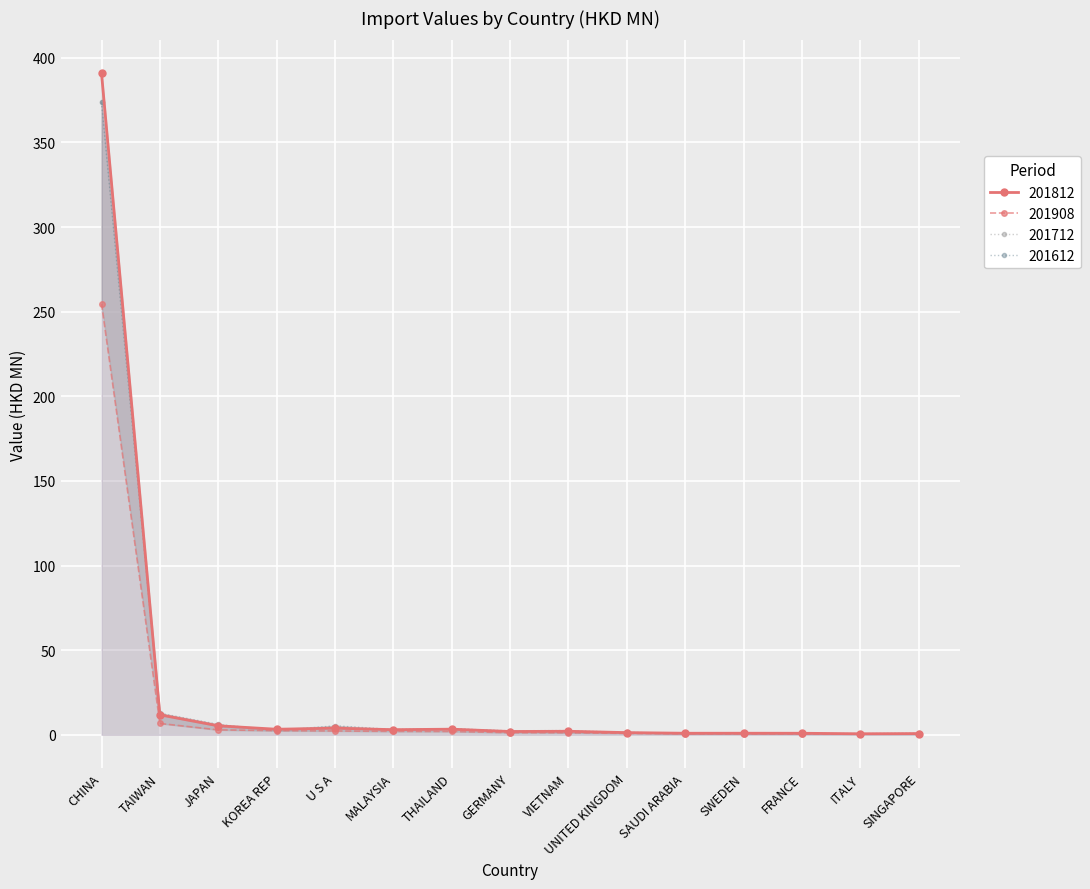

Which series has the largest total across all categories?

201812